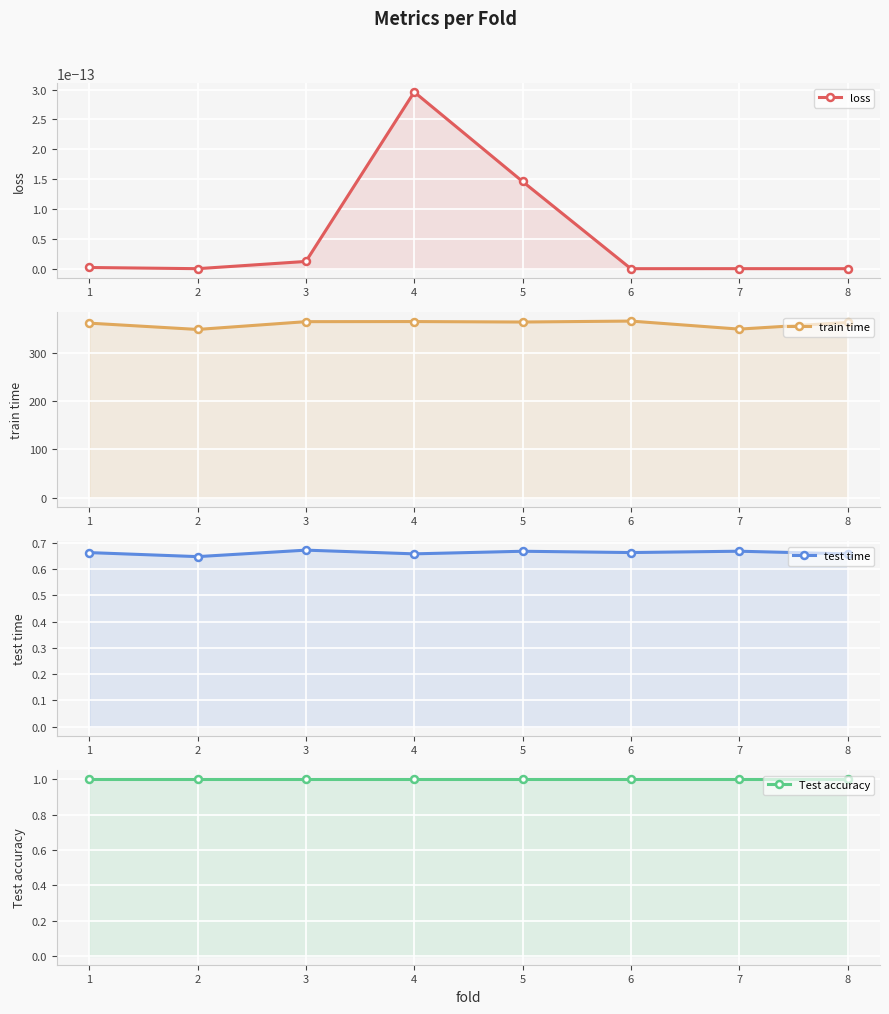

Count the number of categories in the chart.

8